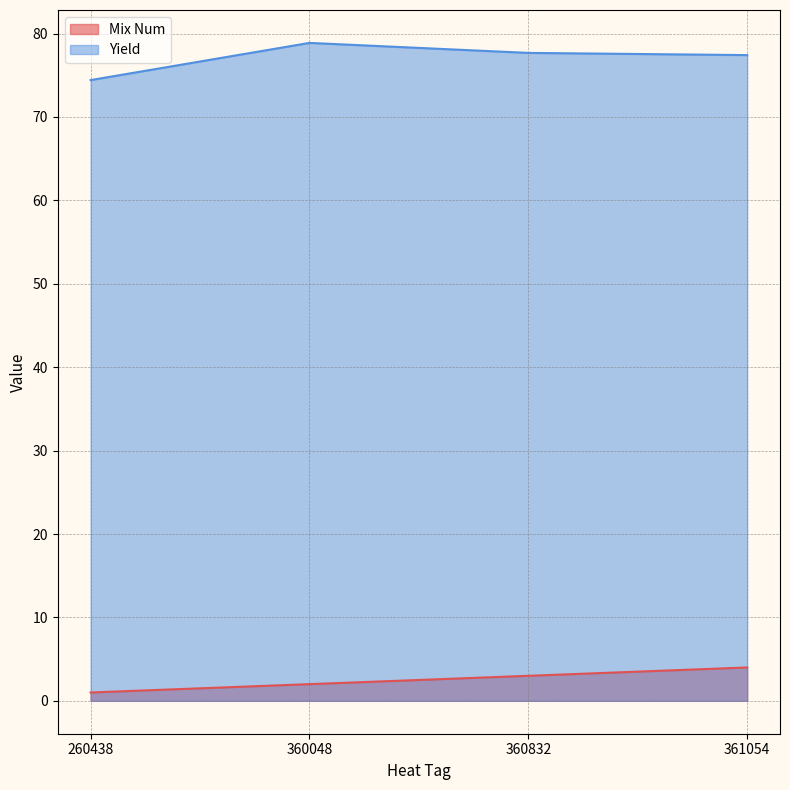

At 360048, list the series in order from largest to smallest.

Yield, Mix Num